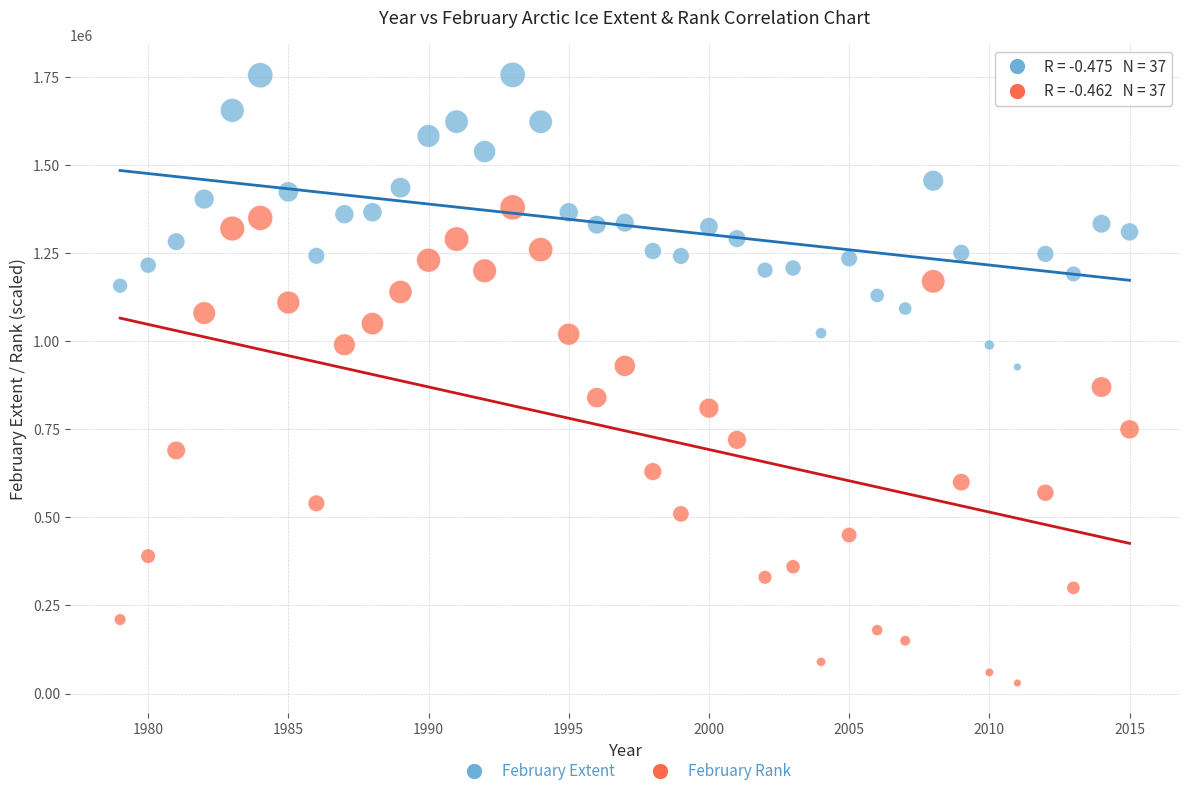

Across all data points, what is the range of X values (max minus min)?

36.0